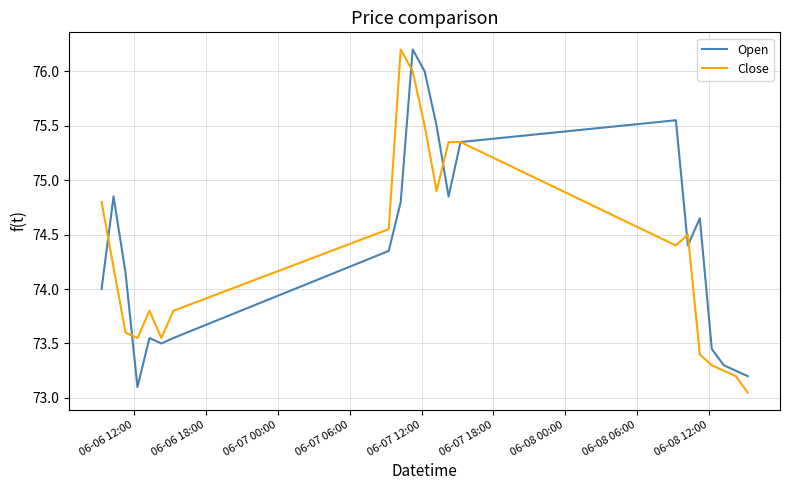

What is the greatest value displayed?

76.2